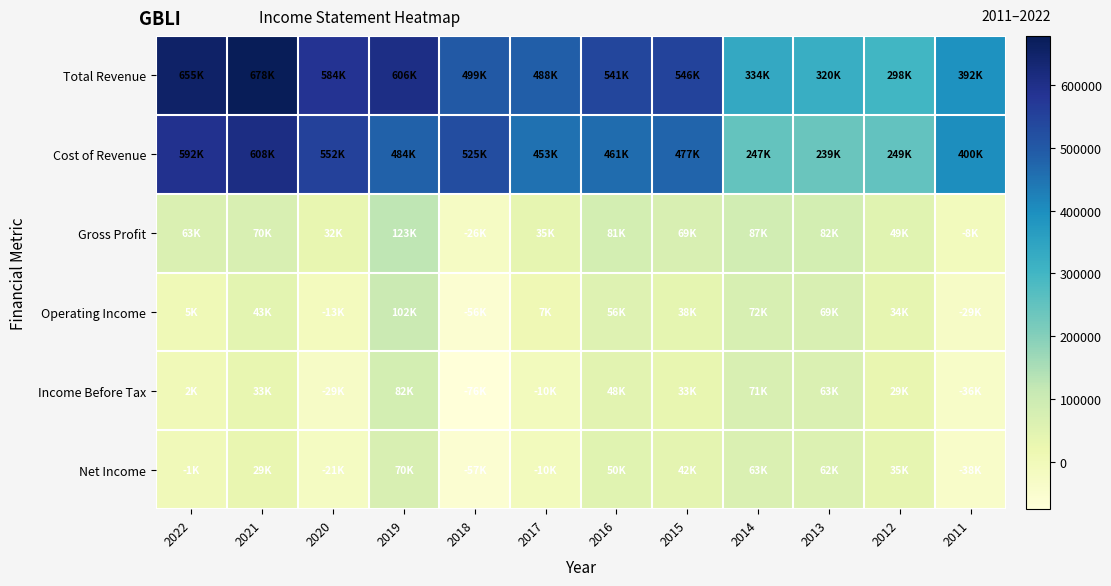

Reading left to right, what are all the values shown in this chart?

Total Revenue: 2022=654700	2021=678300	2020=584300	2019=606400	2018=499400	2017=488100	2016=541200	2015=546100	2014=334300	2013=320400	2012=298400	2011=391600
Cost of Revenue: 2022=592000	2021=607800	2020=551800	2019=483800	2018=525400	2017=452900	2016=460700	2015=476700	2014=247200	2013=238600	2012=249000	2011=400200
Gross Profit: 2022=62700	2021=70500	2020=32500	2019=122600	2018=-26000	2017=35200	2016=80600	2015=69400	2014=87100	2013=81700	2012=49400	2011=-8500
Operating Income: 2022=5000	2021=43300	2020=-13300	2019=101800	2018=-56200	2017=6900	2016=56500	2015=37700	2014=72000	2013=68900	2012=34300	2011=-29100
Income Before Tax: 2022=2000	2021=32800	2020=-29100	2019=81800	2018=-75900	2017=-10100	2016=47600	2015=32700	2014=71200	2013=62700	2012=28900	2011=-35600
Net Income: 2022=-1300	2021=28900	2020=-21200	2019=70000	2018=-56700	2017=-9600	2016=49900	2015=41500	2014=62900	2013=61700	2012=34800	2011=-38300